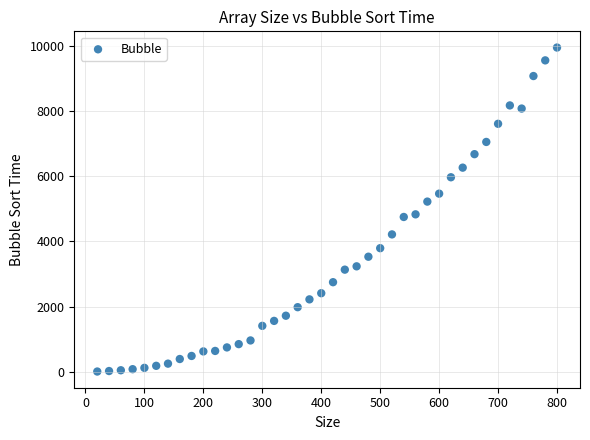

What is the range of X values (max minus min)?

780